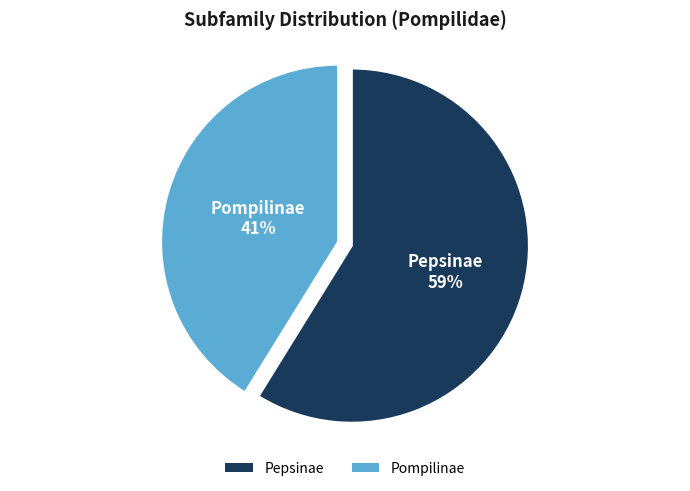

To the nearest percent, what percentage of the pie is Pompilinae?

41%